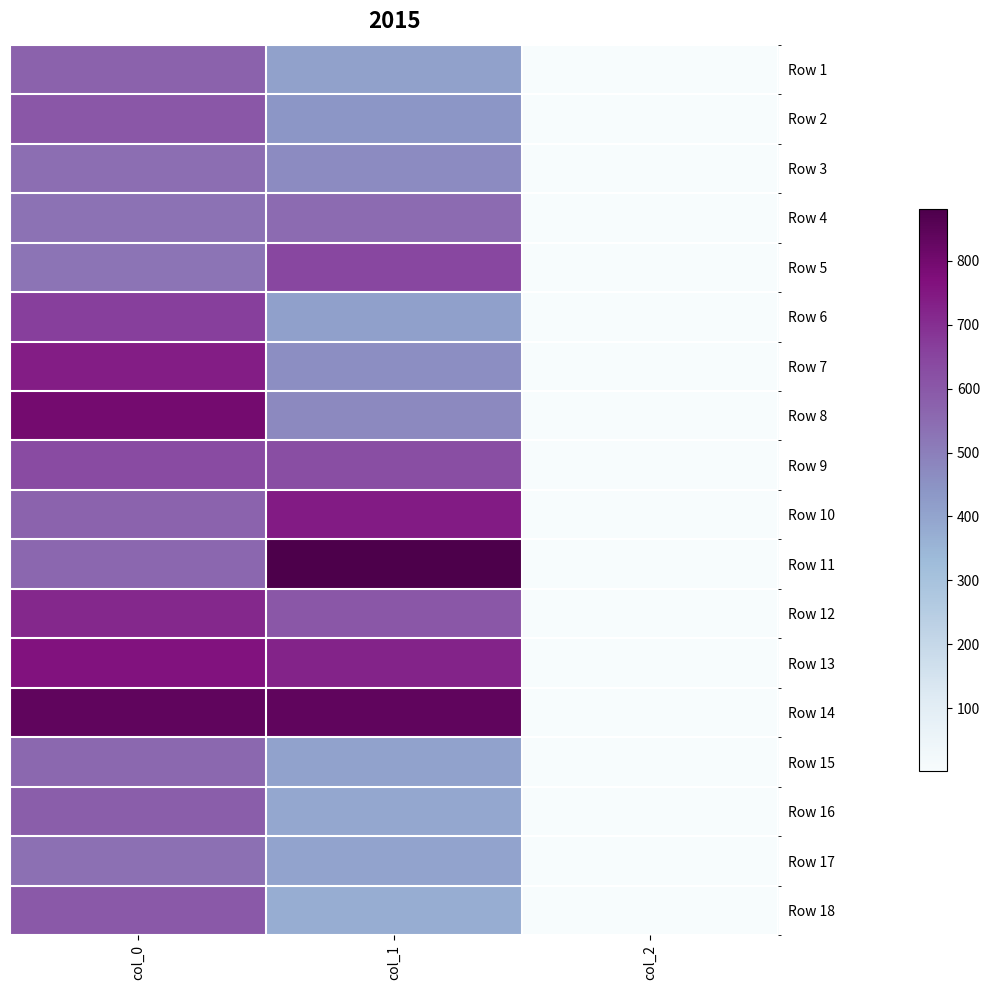

At how many categories does at least one series exceed 43?

2